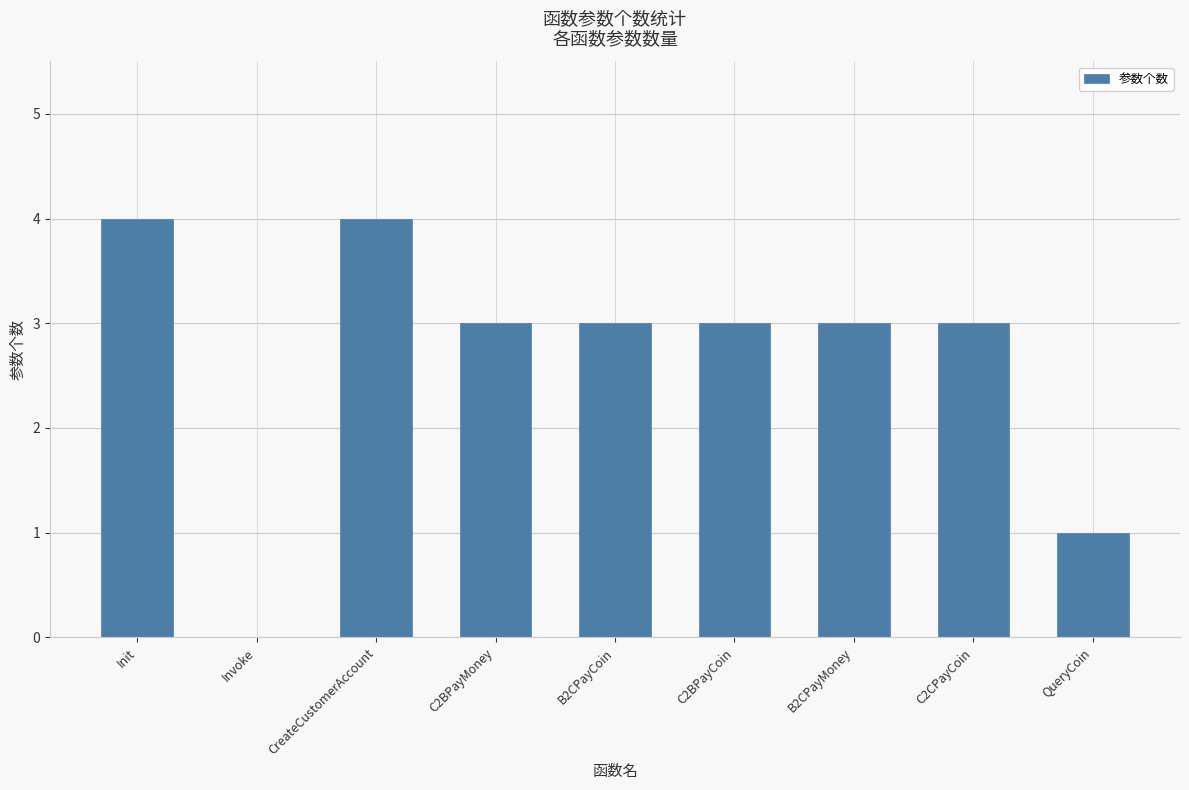

What is the greatest value displayed?

4